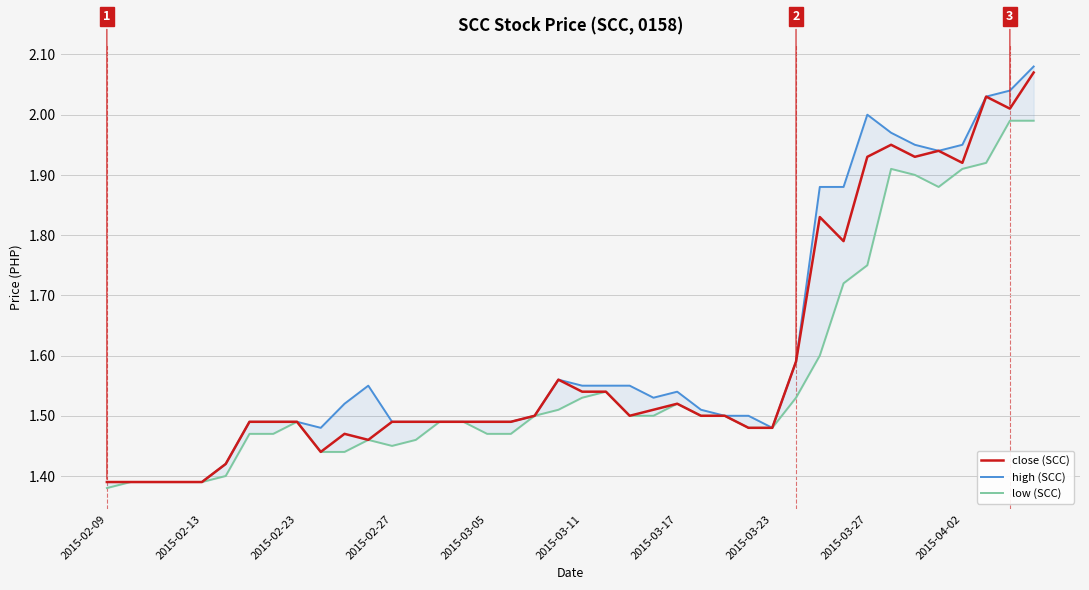

How many categories are shown in the chart?

40